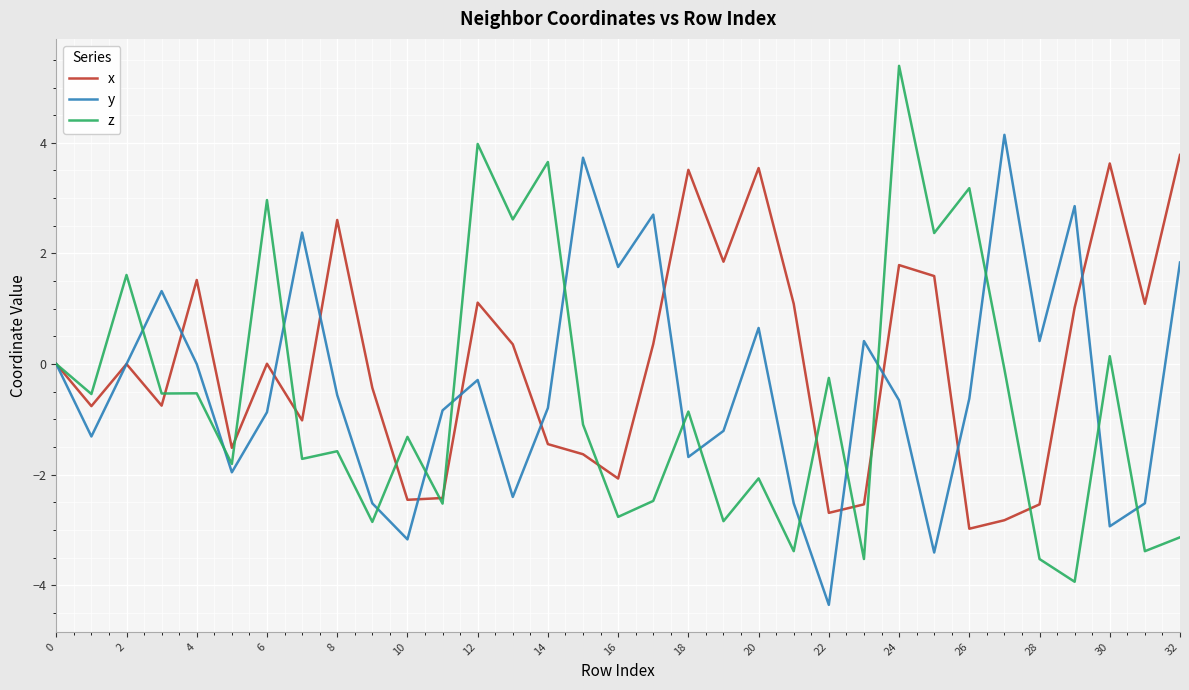

True or false: y has more than 1 interior local peaks.

True